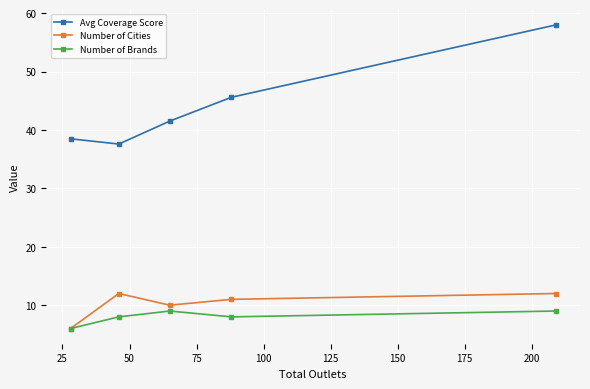

True or false: Avg Coverage Score has more than 2 points higher than both neighbors.

False